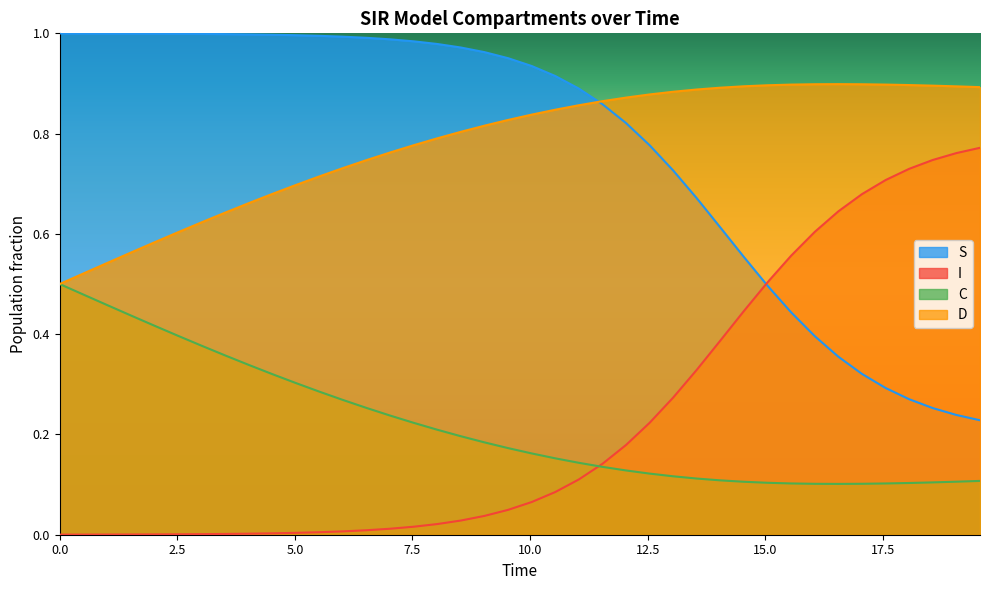

True or false: C and S cross at least once.

False